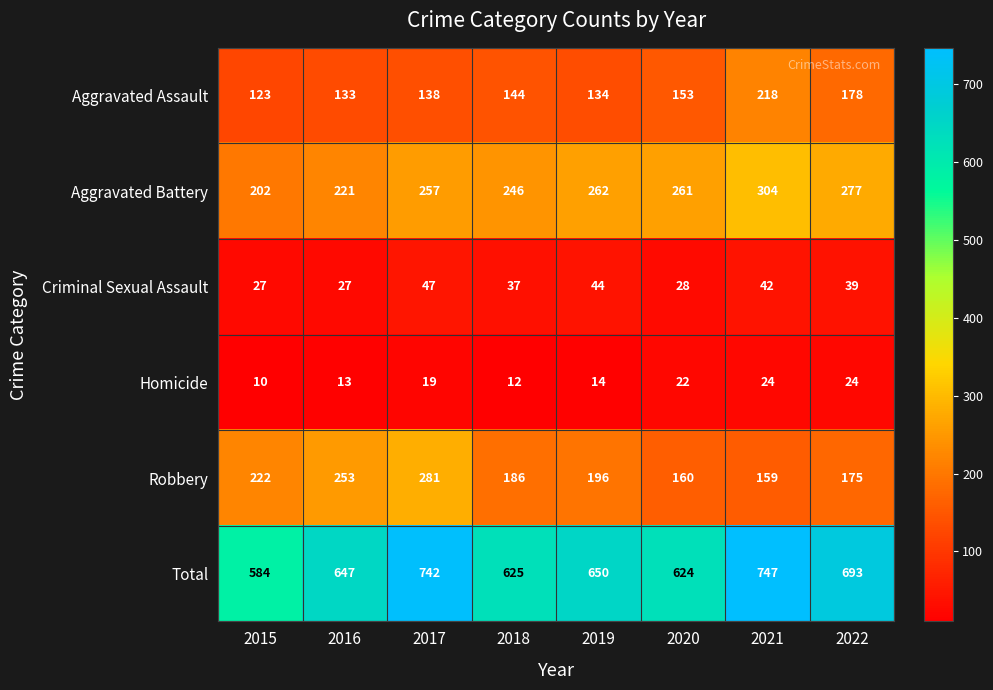

Rank the series by their maximum value, from highest to lowest.

Total, Aggravated Battery, Robbery, Aggravated Assault, Criminal Sexual Assault, Homicide